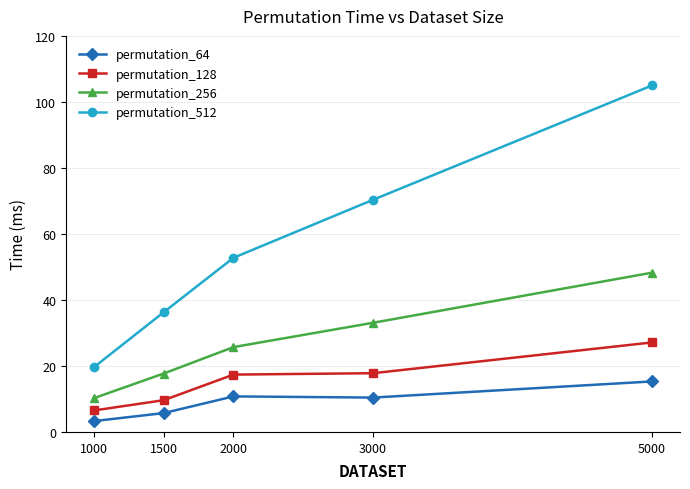

Is it true that permutation_128 equals 9.6 at 1500?

True